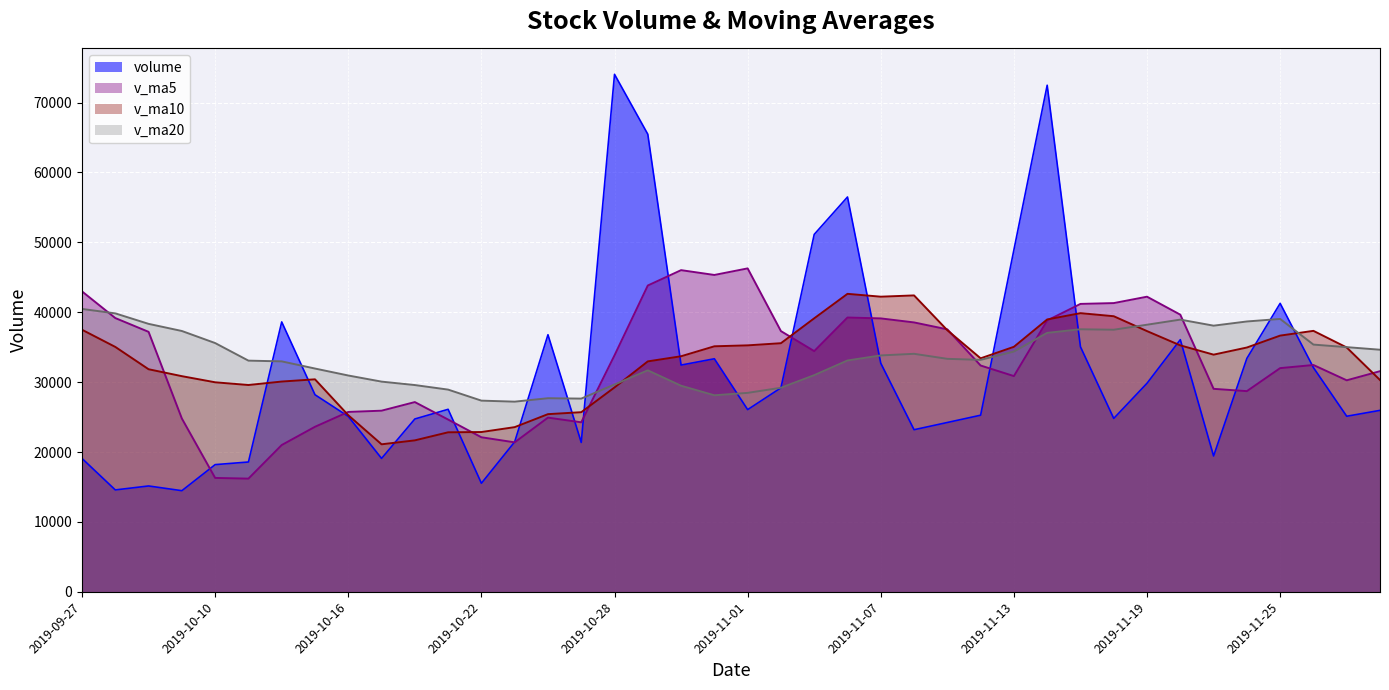

List the series in order of their peak value, lowest first.

v_ma20, v_ma10, v_ma5, volume